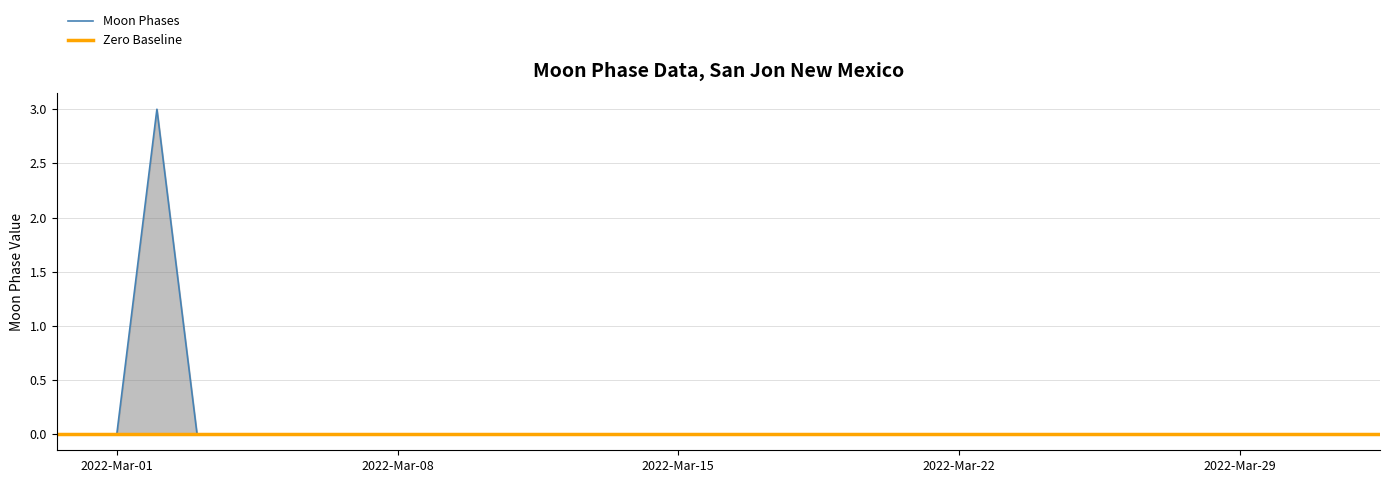

Reading right to left, transcribe all the data shown in this chart.

0	0	0	0	0	0	0	0	0	0	0	0	0	0	0	0	0	0	0	0	0	0	0	0	0	0	0	0	0	3	0